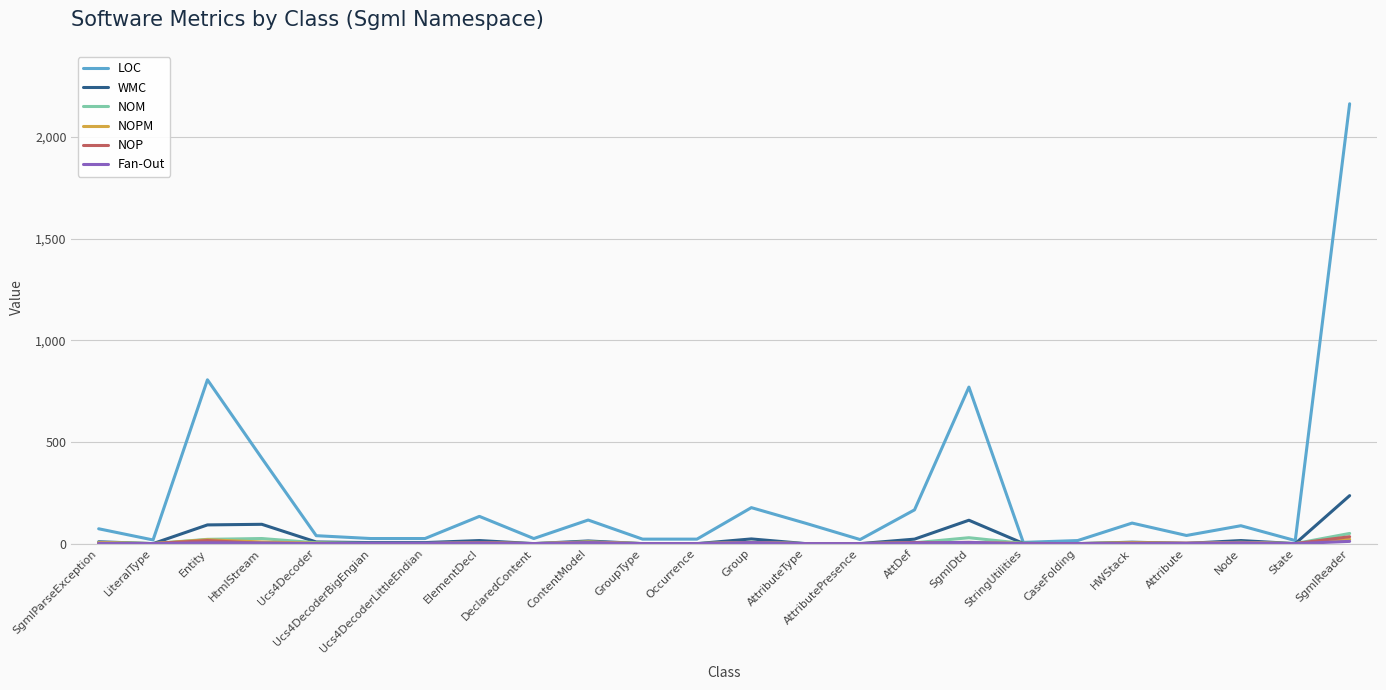

Is this an area chart (filled region under the line)?

No